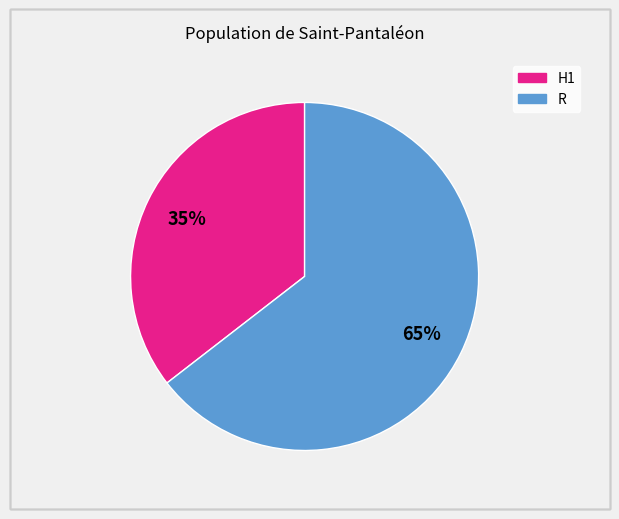

To the nearest percent, what is the combined percentage of R and H1?

100%